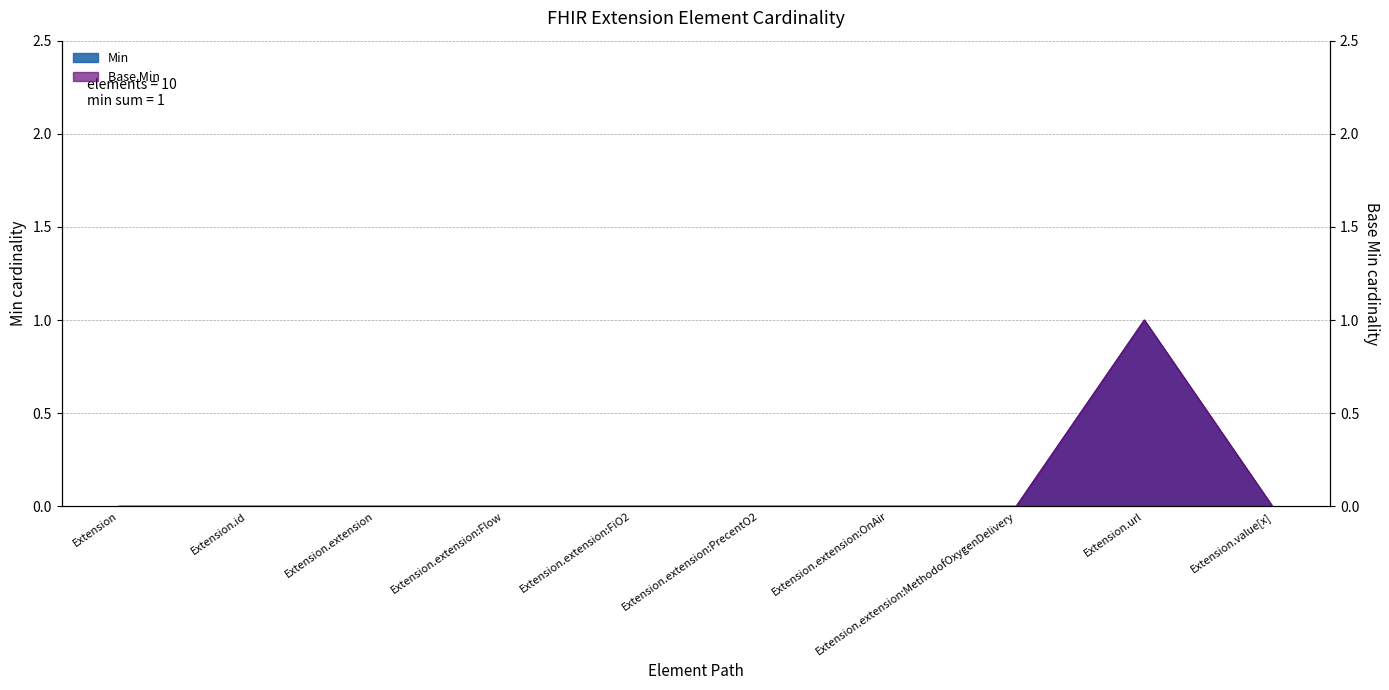

True or false: Base Min and Min intersect in this chart.

False